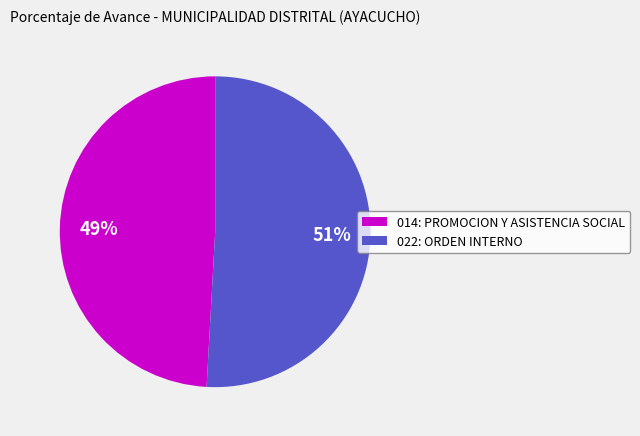

To the nearest percent, what portion does 014: PROMOCION Y ASISTENCIA SOCIAL represent?

49%